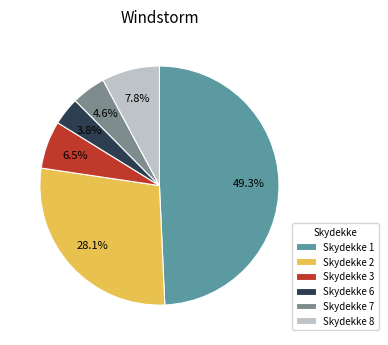

To the nearest percent, what is the average slice percentage?

17%